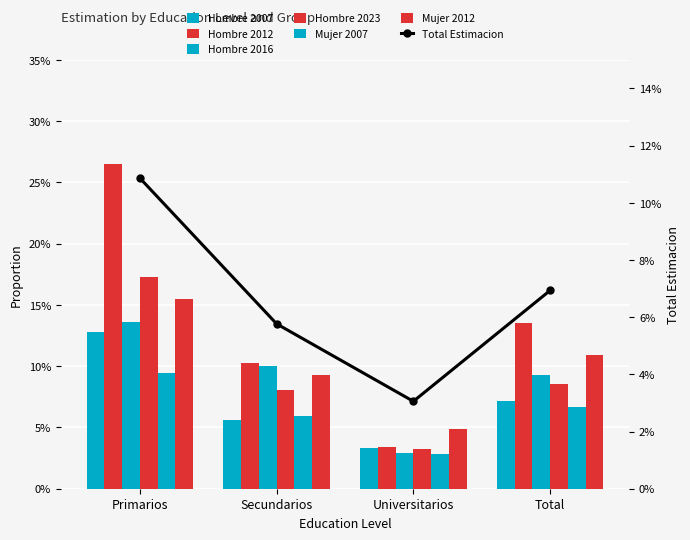

What is the label of the 1st bar from the right?

Total